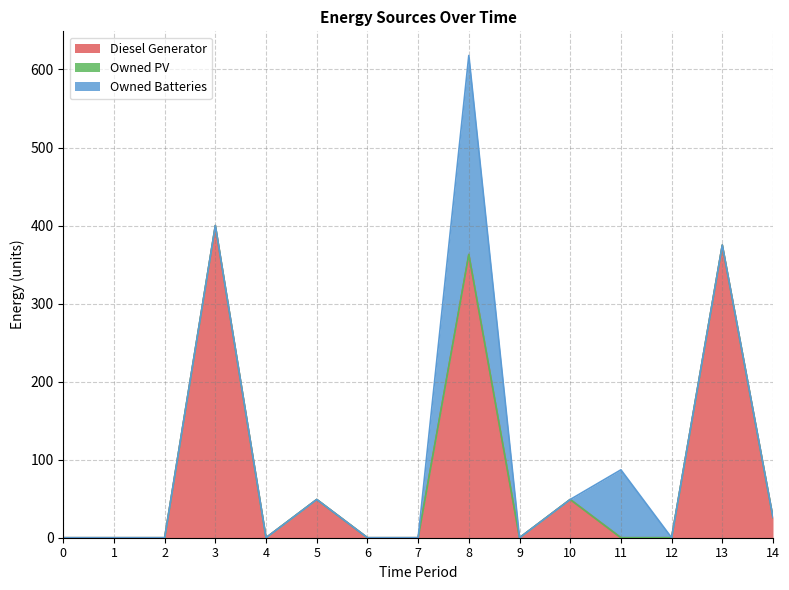

At which category does the chart reach its peak across all series?

3